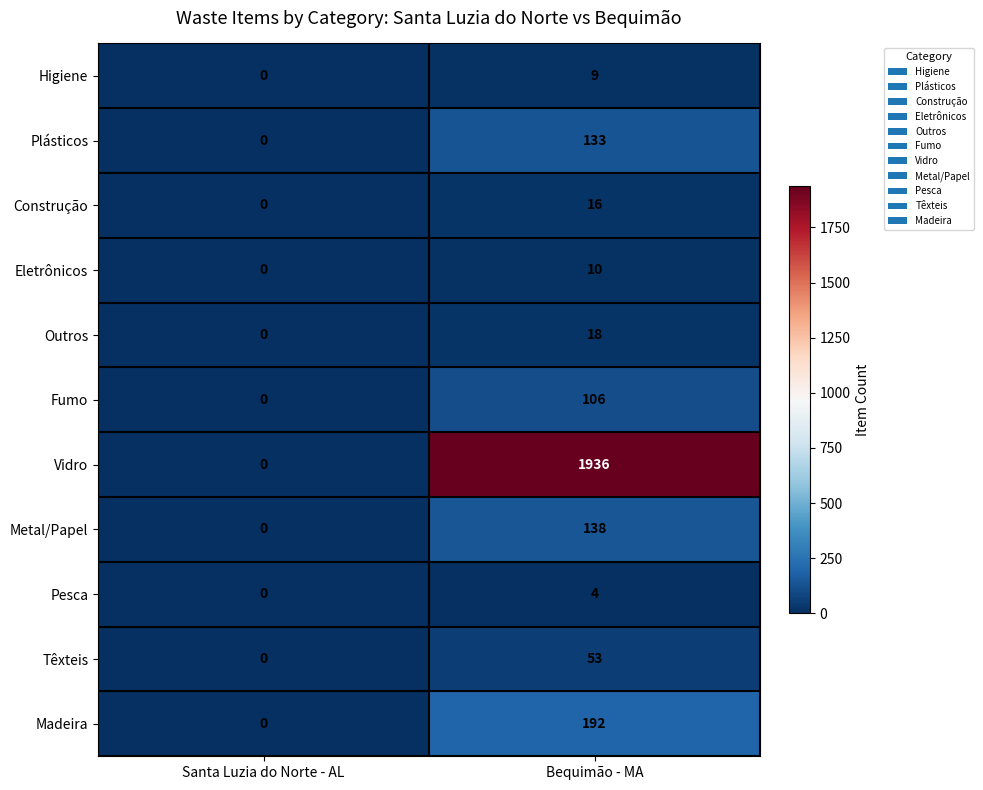

What is the highest value of the Higiene series?

9